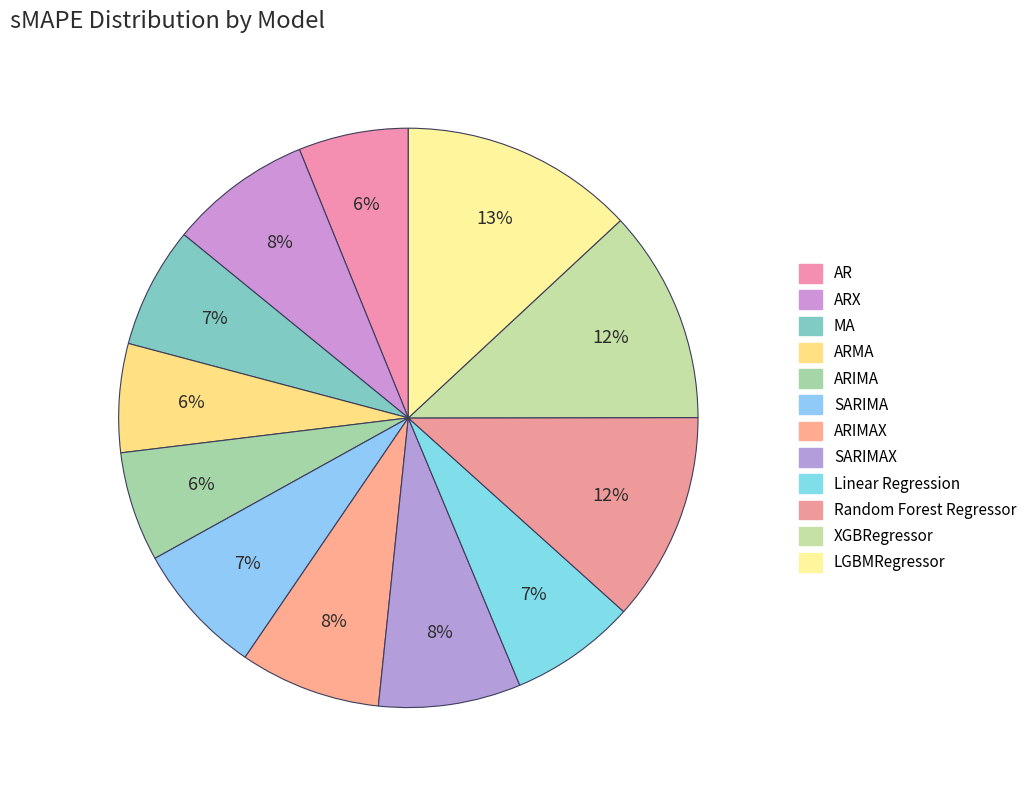

How many slices are in this pie chart?

12